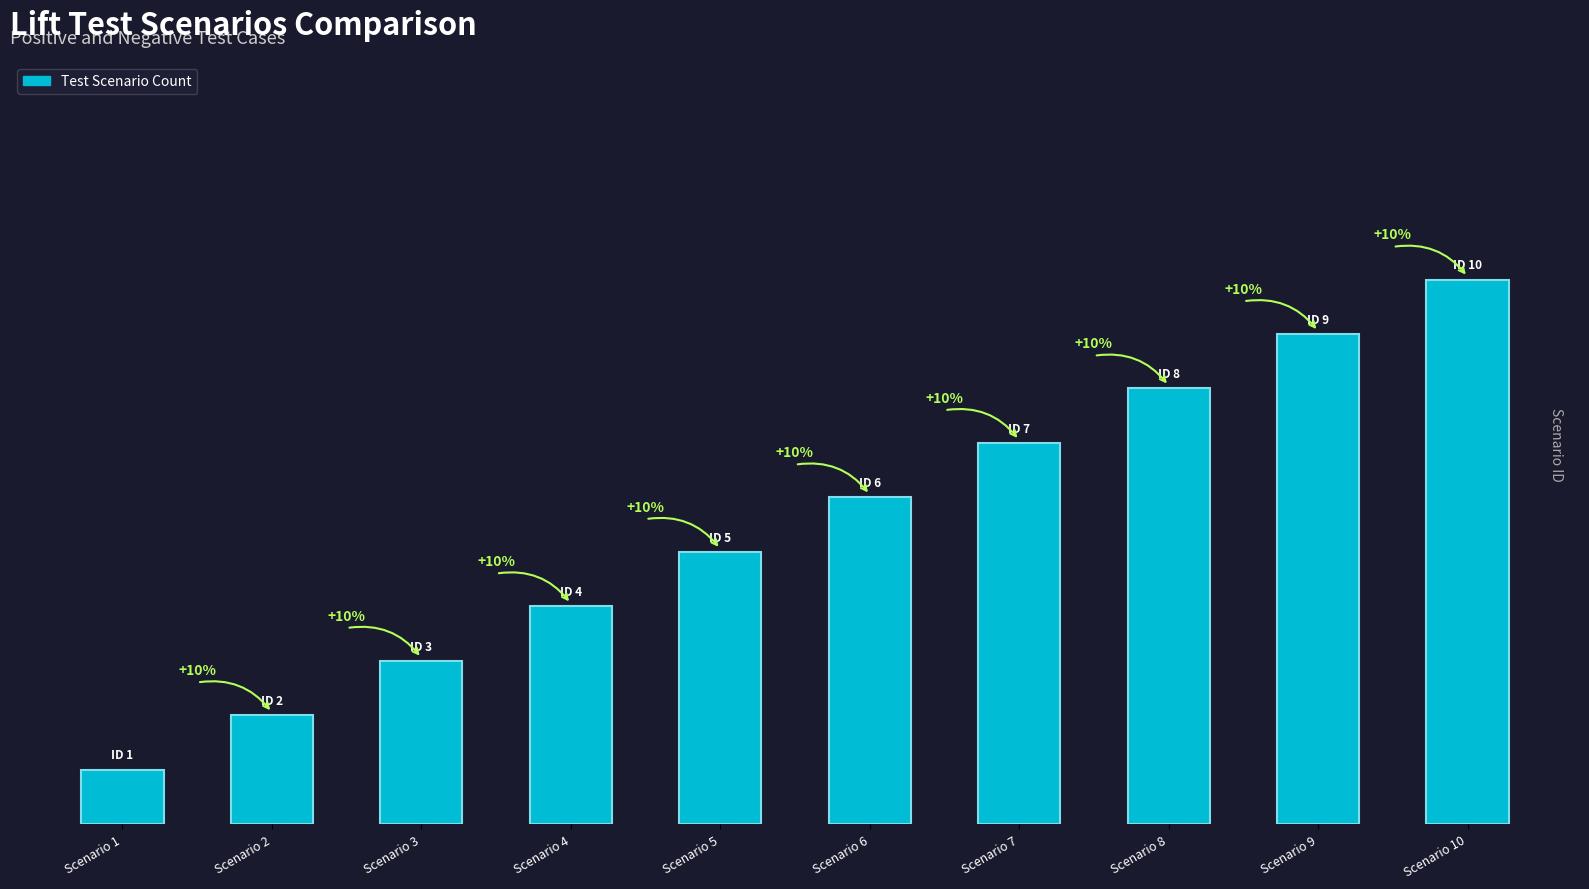

Between Scenario 4 and Scenario 6, which is larger?

Scenario 6